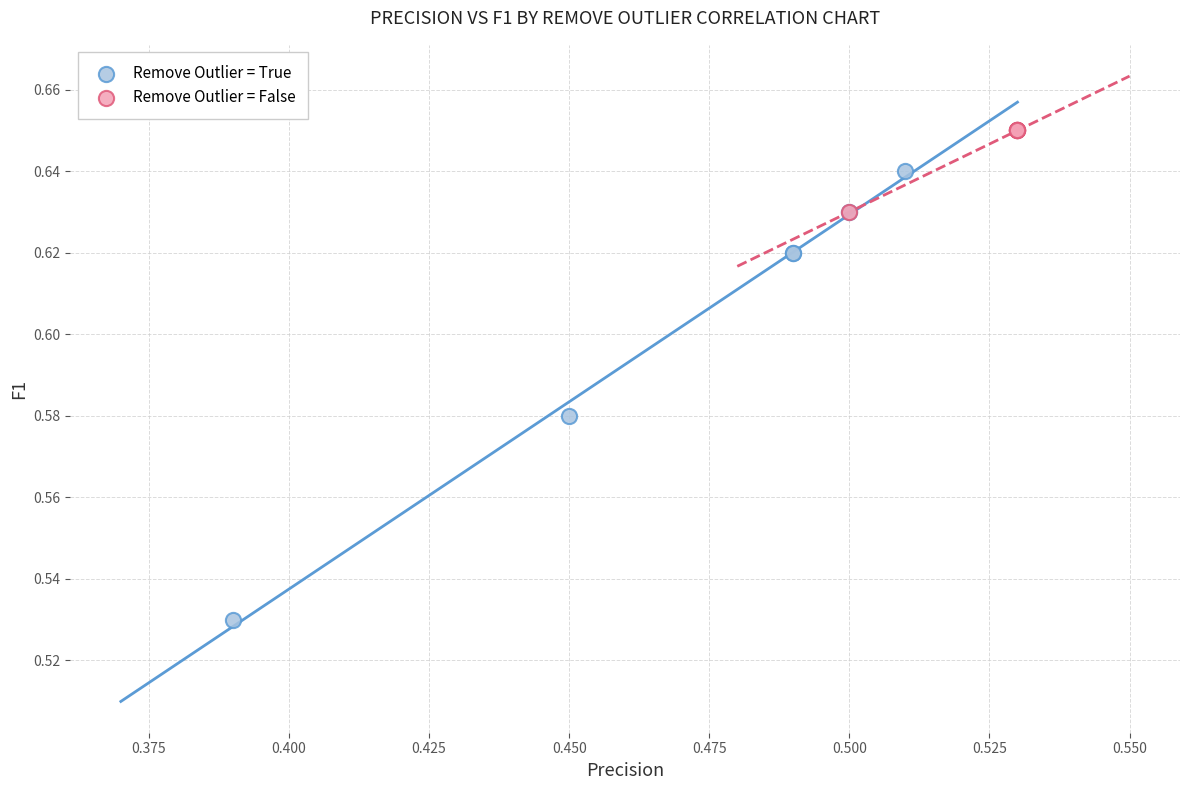

Which series has the widest spread of Y values?

Remove Outlier = True